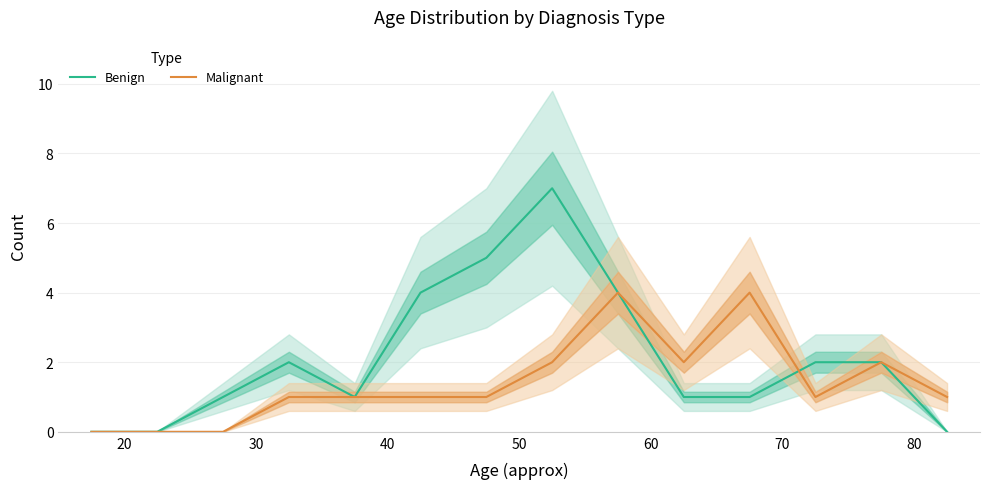

What are all the series names shown in the legend?

Benign, Malignant